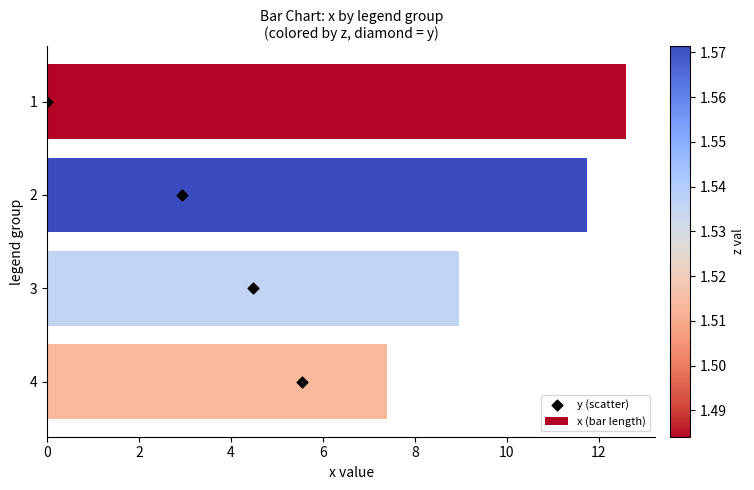

At how many categories does at least one series exceed 5?

4